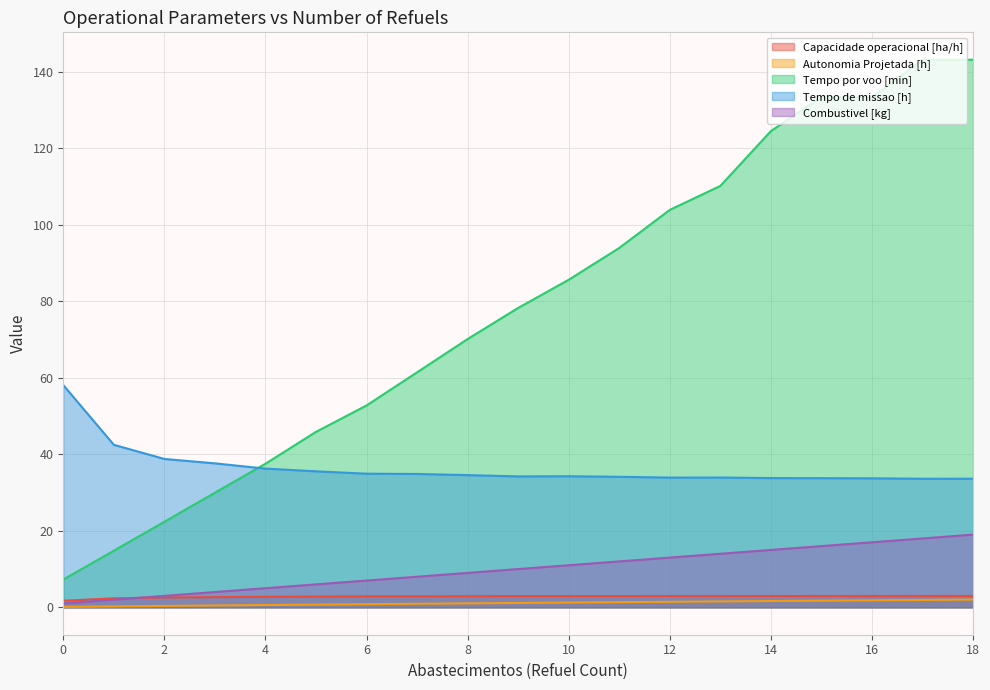

What is the average value of the Tempo de missao [h] series?

36.4